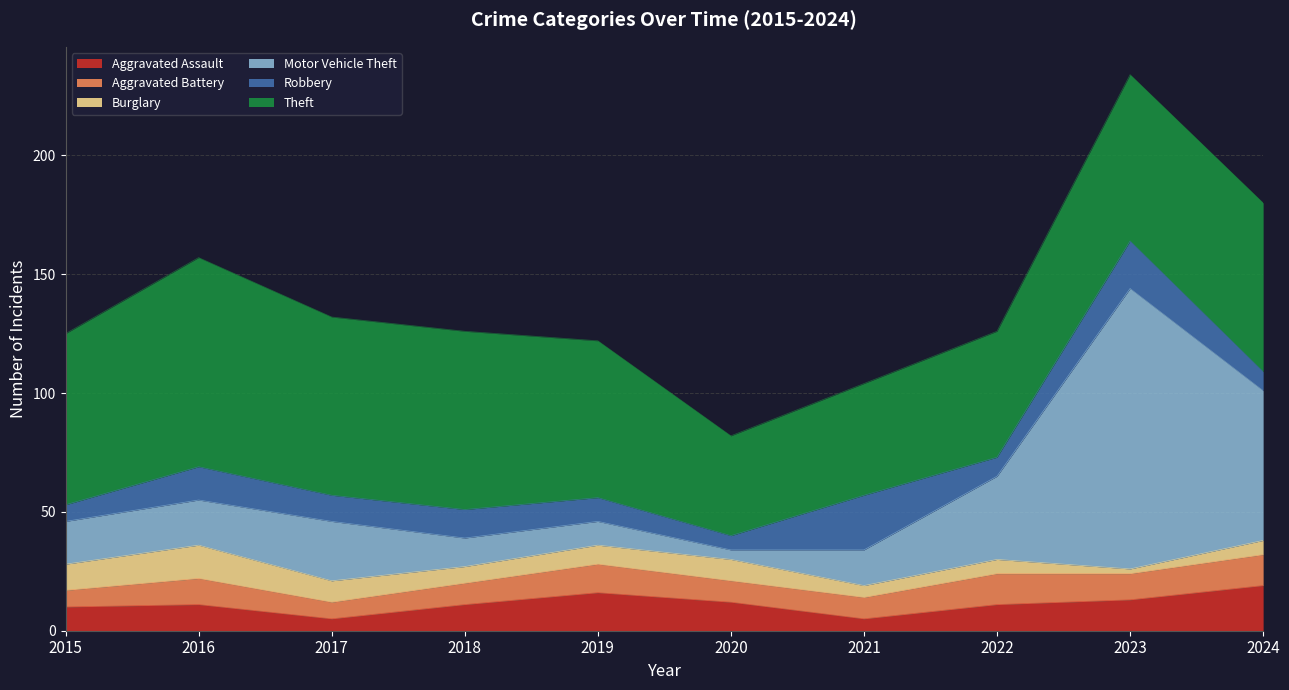

The Aggravated Battery series shows 5 at 2020. True or false?

False